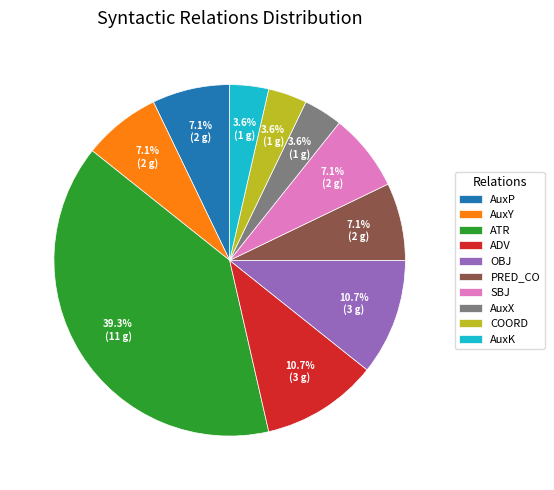

Between ADV and ATR, which is larger?

ATR